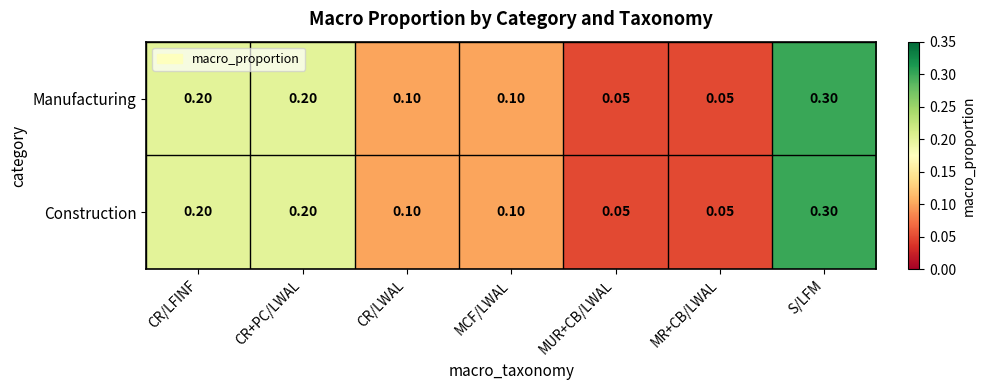

Which category has the highest value across all series?

S/LFM